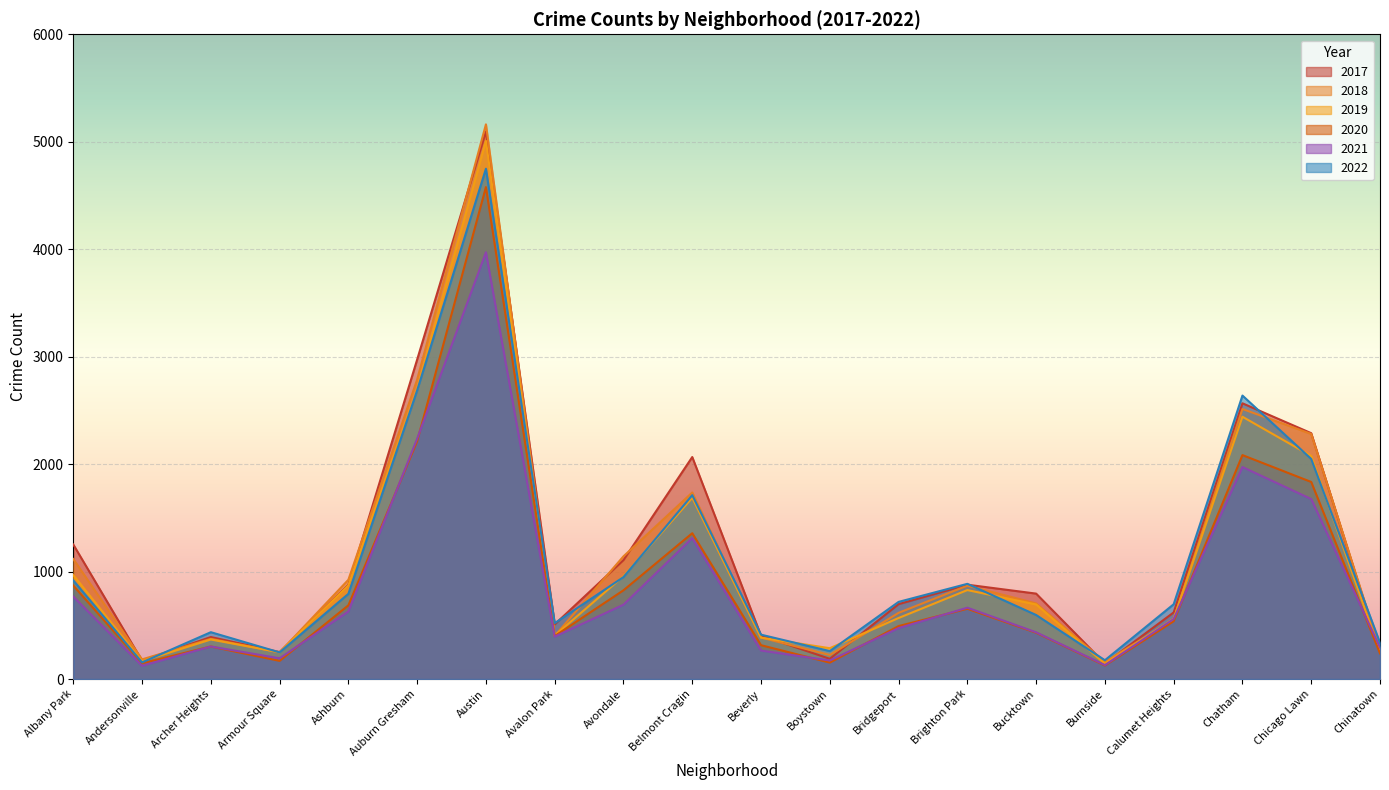

What is the value of the 2021 point at the 18th from the left?

1973